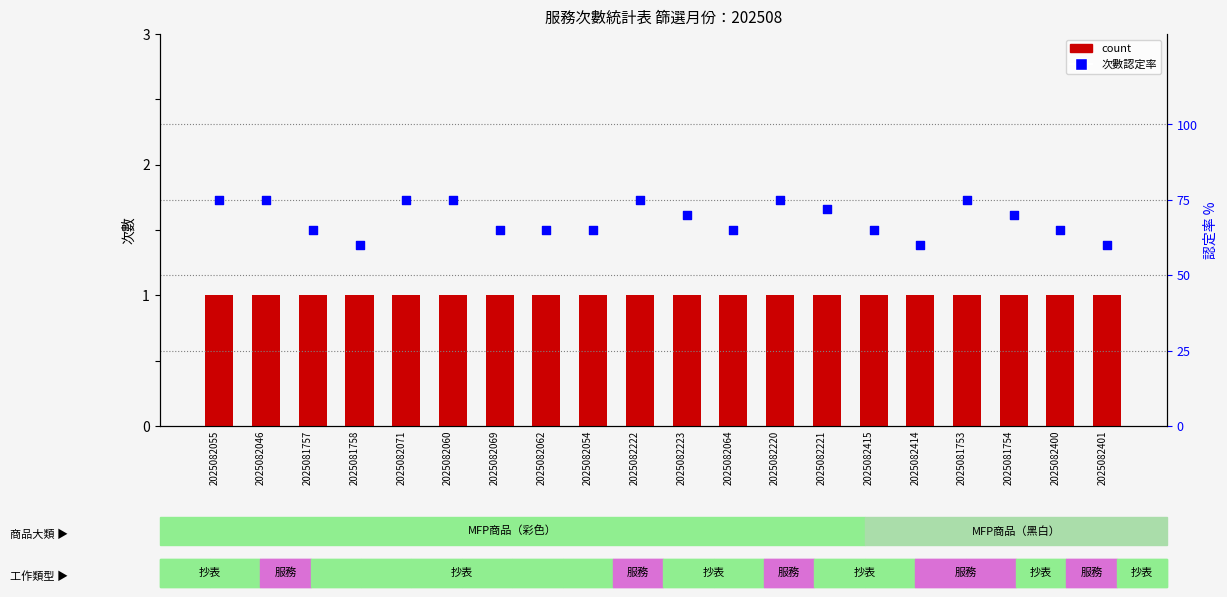

What is the total value across all series at 2025081757?

66